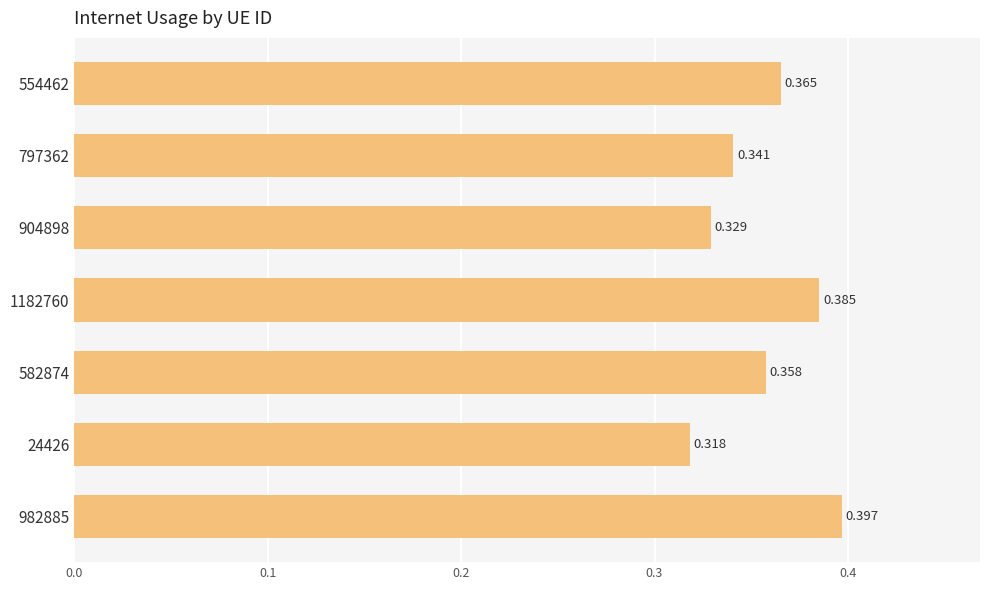

How many values are between 0 and 1?

7